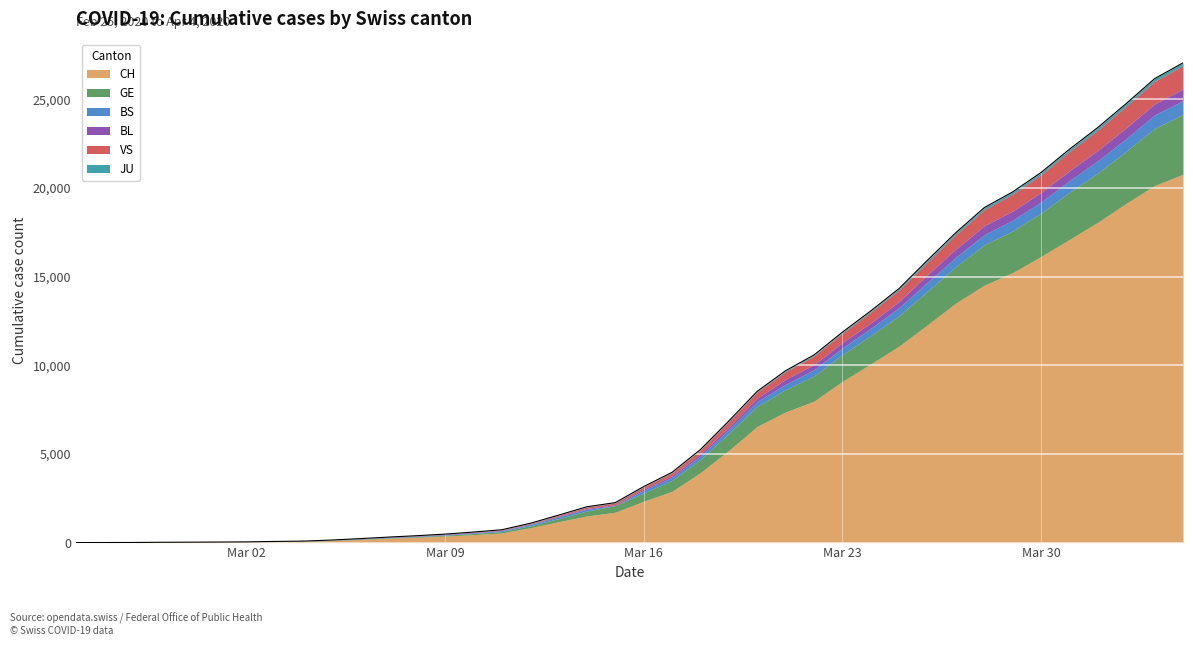

True or false: VS and GE intersect in this chart.

False